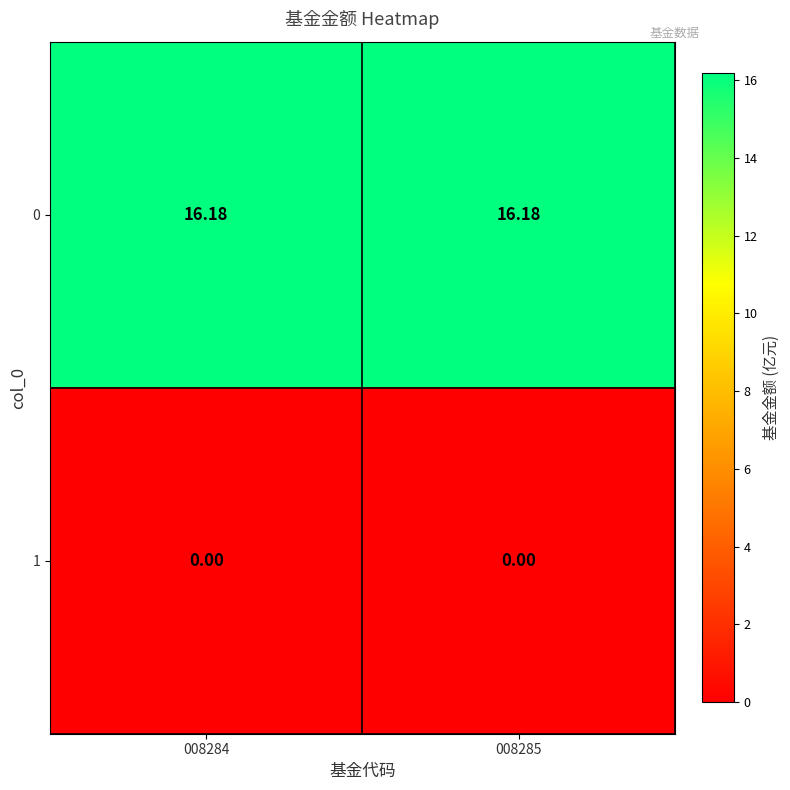

Is the value of 0 at 008284 greater than the value of 1 at 008285?

Yes